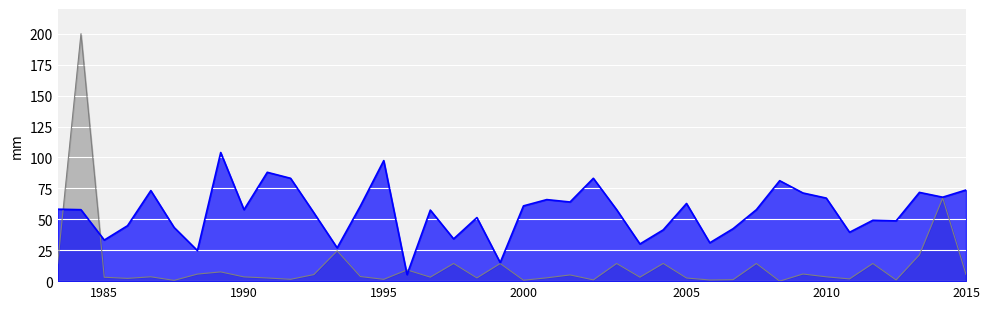

What is the total value across all series at 18?

54.0